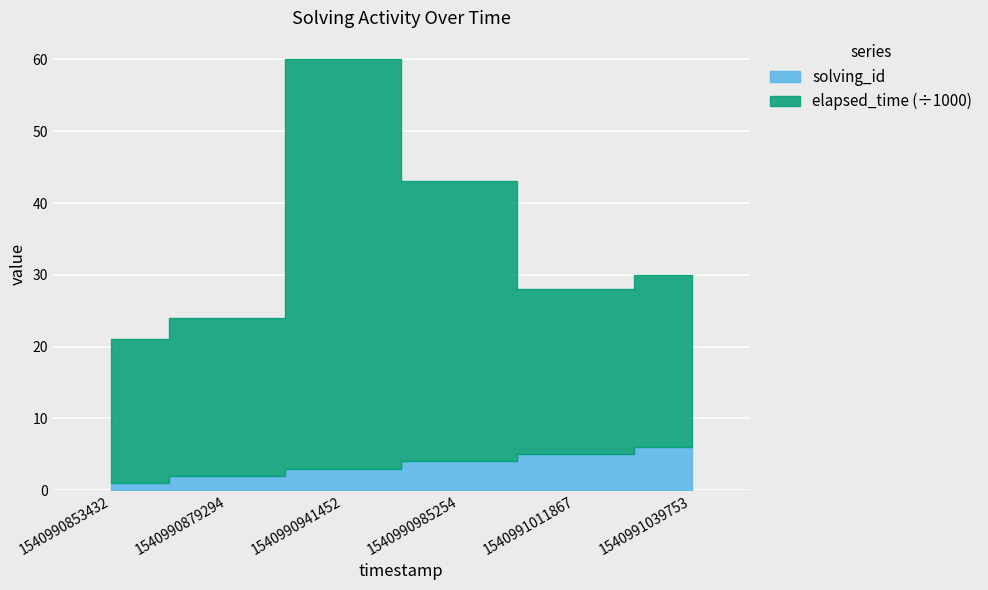

What is the minimum value shown in the chart?

1